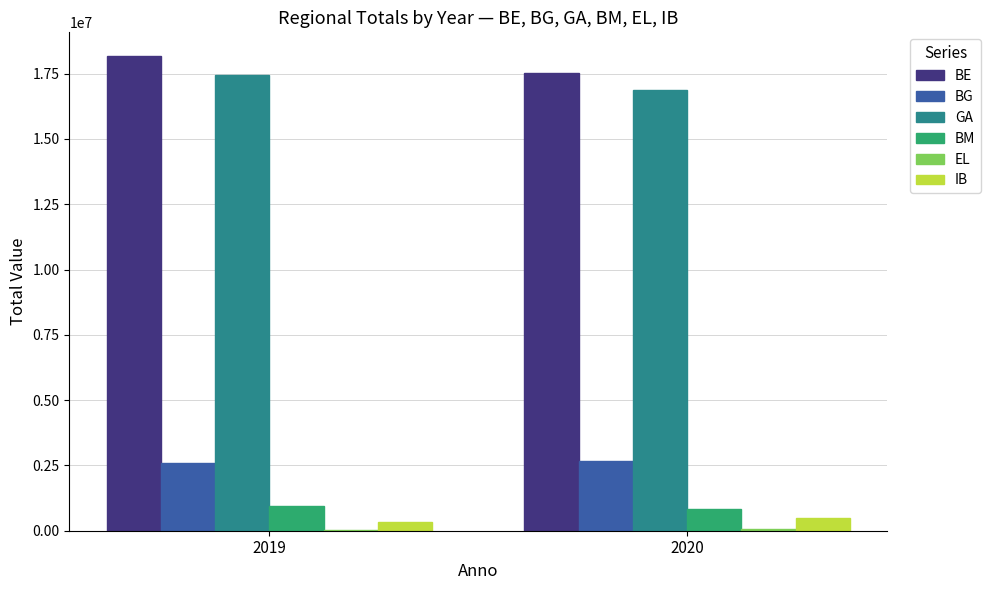

Which series has the largest total across all categories?

BE